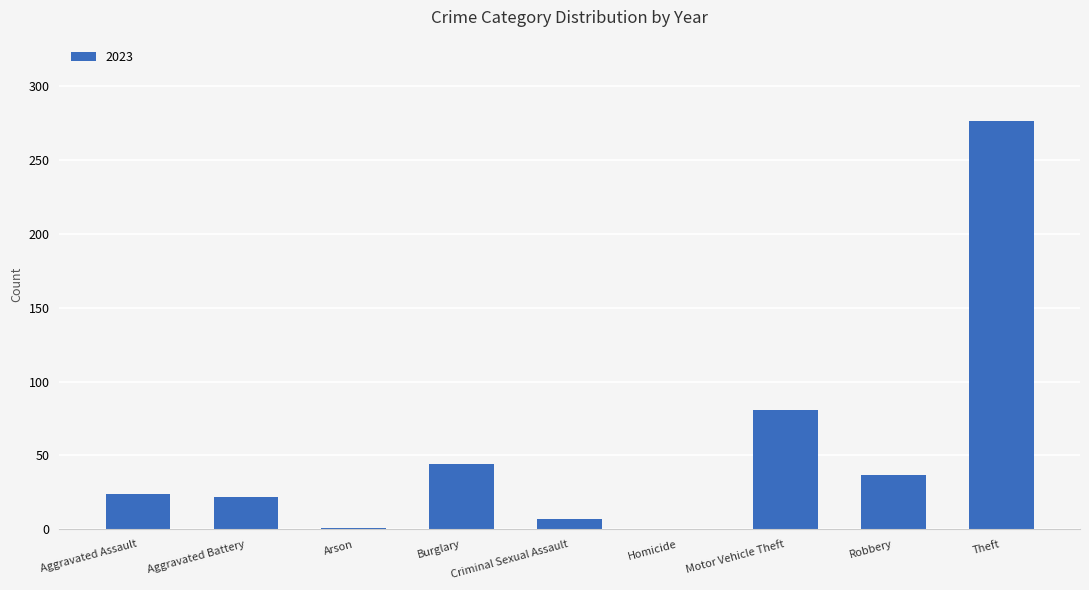

What is the sum of all values?

492